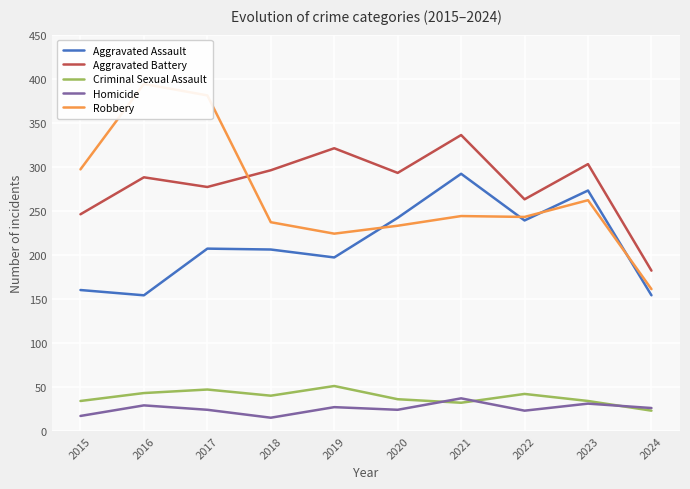

At which label is Criminal Sexual Assault closest to 37?

2020